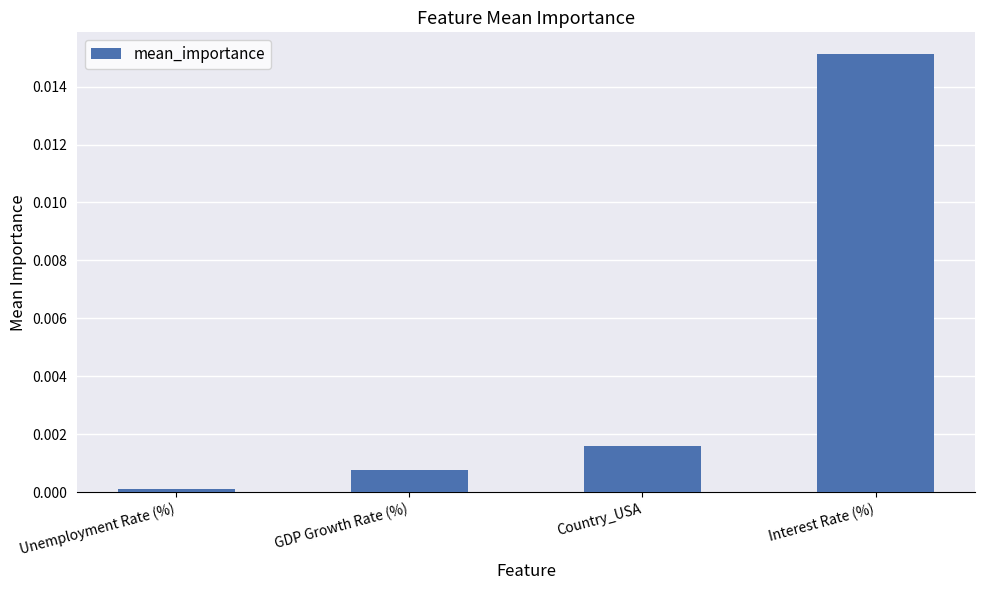

Is it true that the value at Country_USA is 0.0?

True